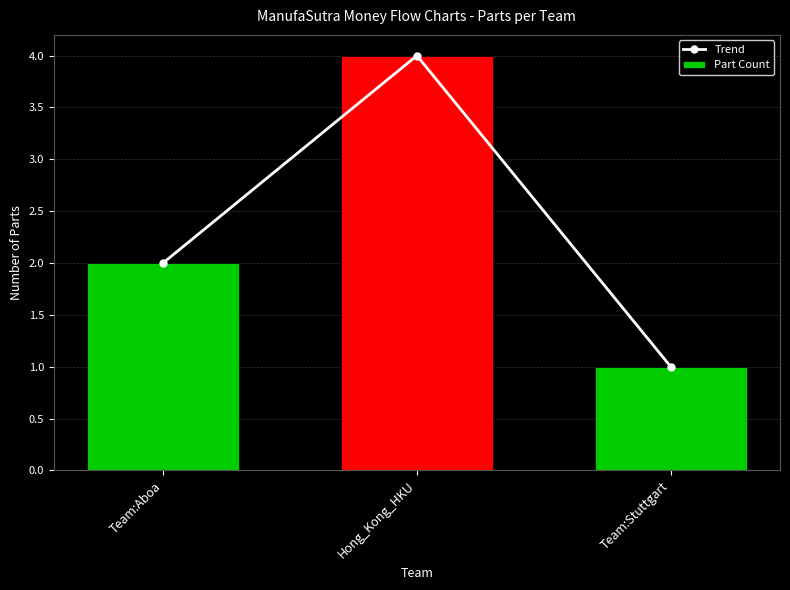

Which series has the largest total across all categories?

Trend